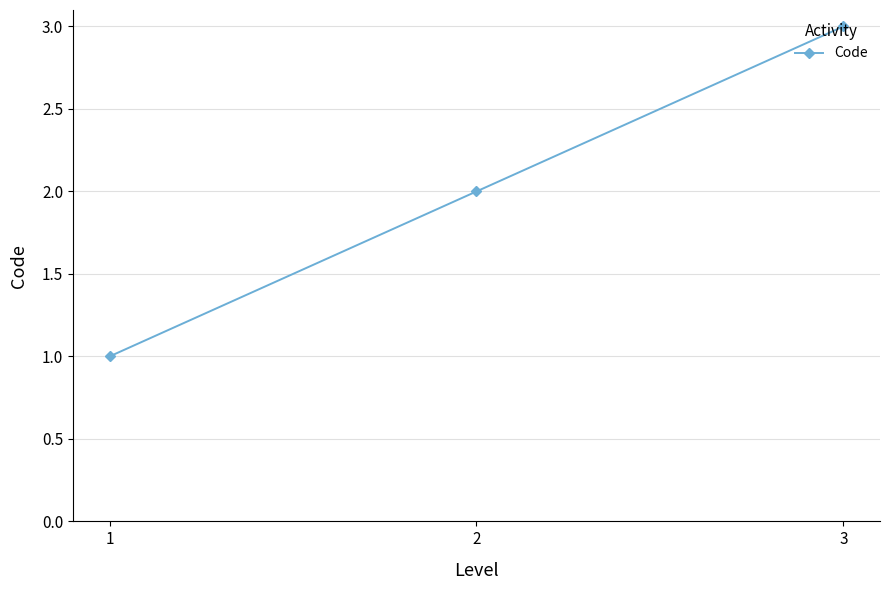

Approximately how many times larger is the value at 2 compared to 1?

2.0